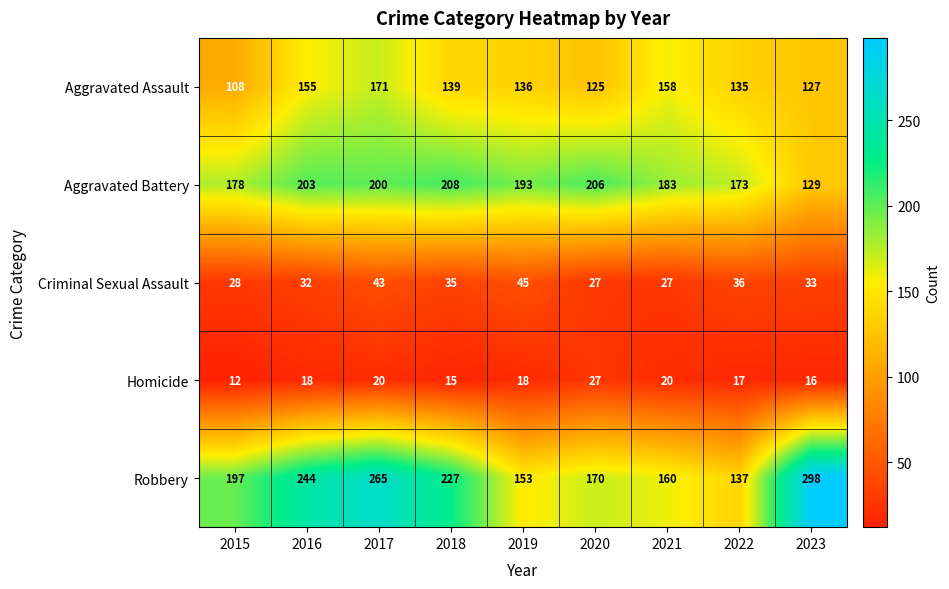

The value of Aggravated Assault at 2021 is 75. True or false?

False